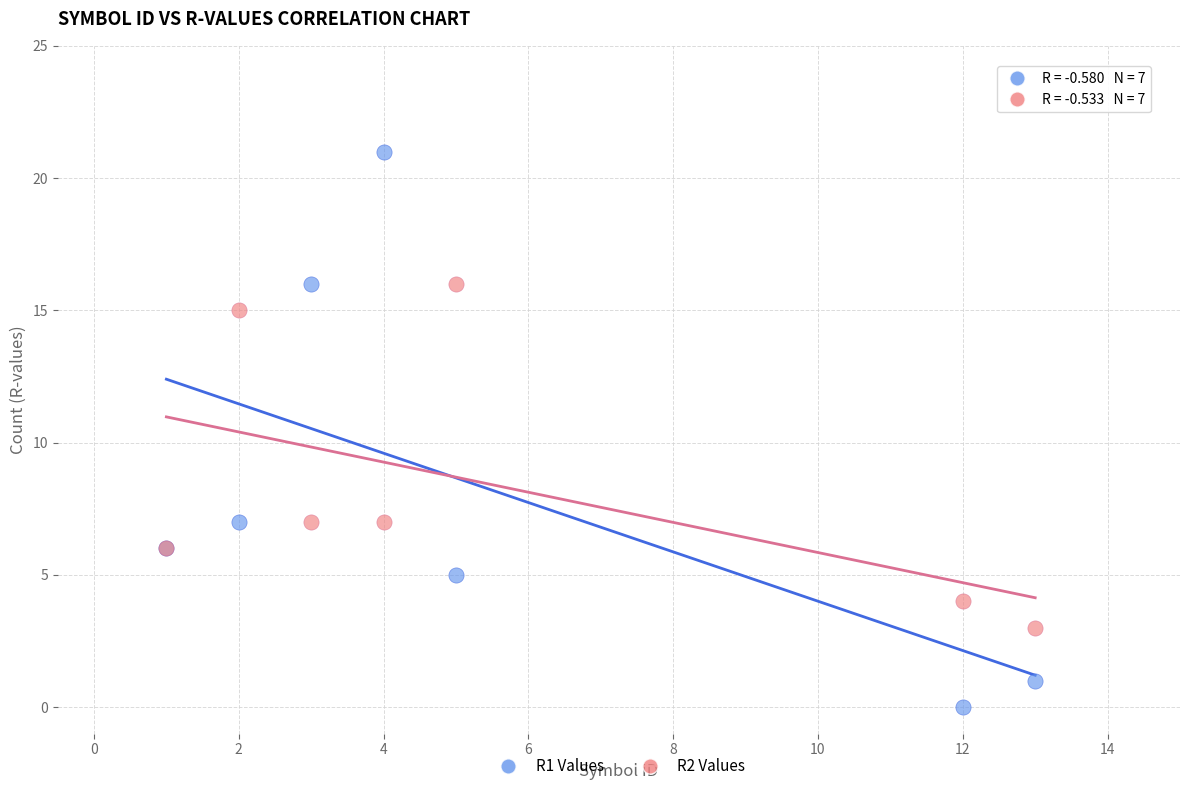

Which series contains the highest Y value?

R1 Values